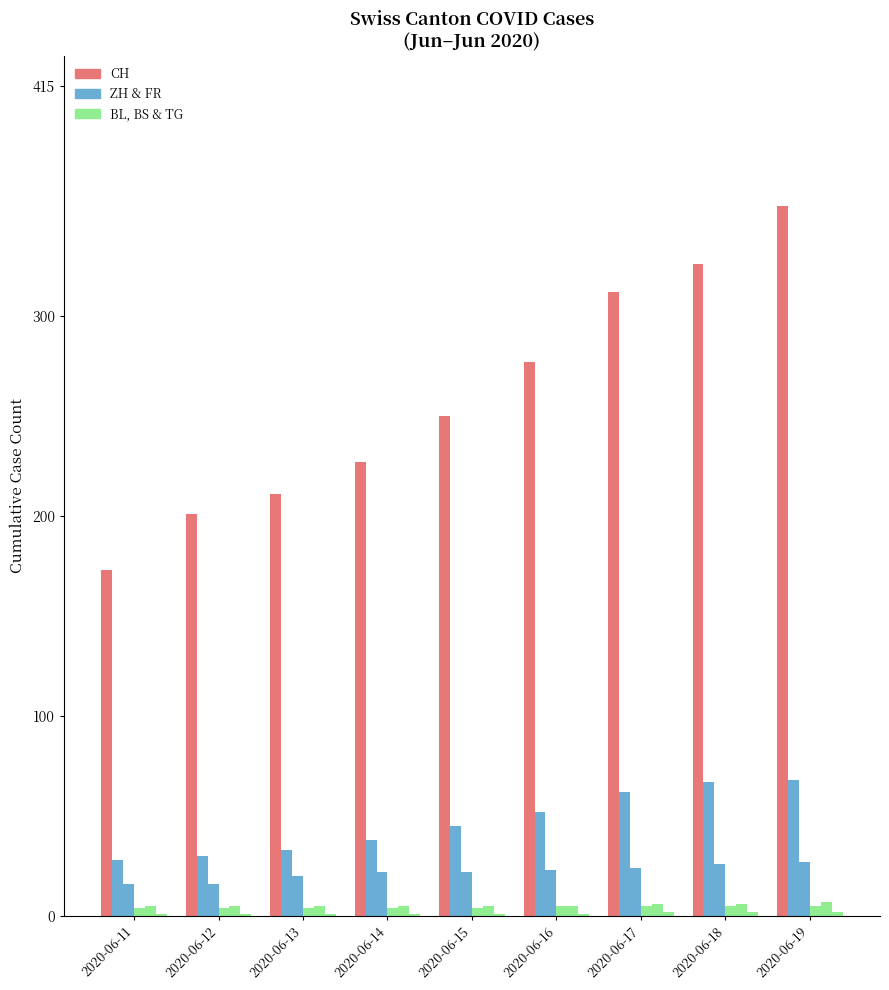

Does the chart contain stacked bars?

No